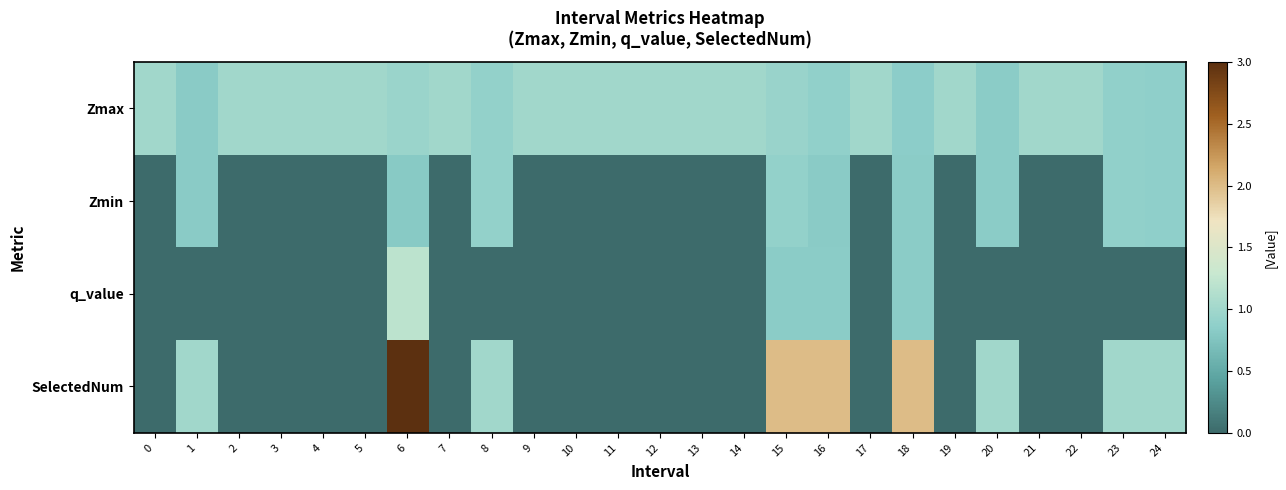

At which category does the chart reach its peak across all series?

6